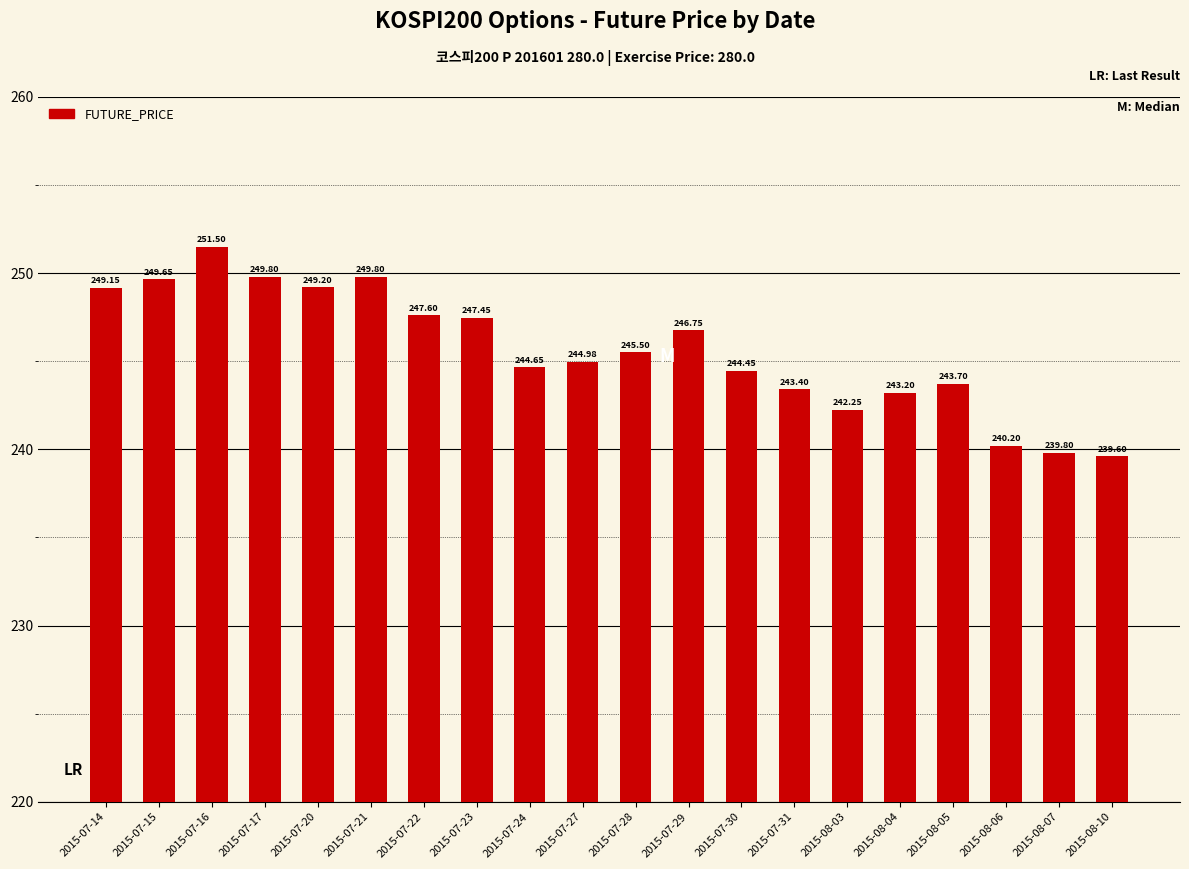

At which label is the value closest to 245?

2015-07-27